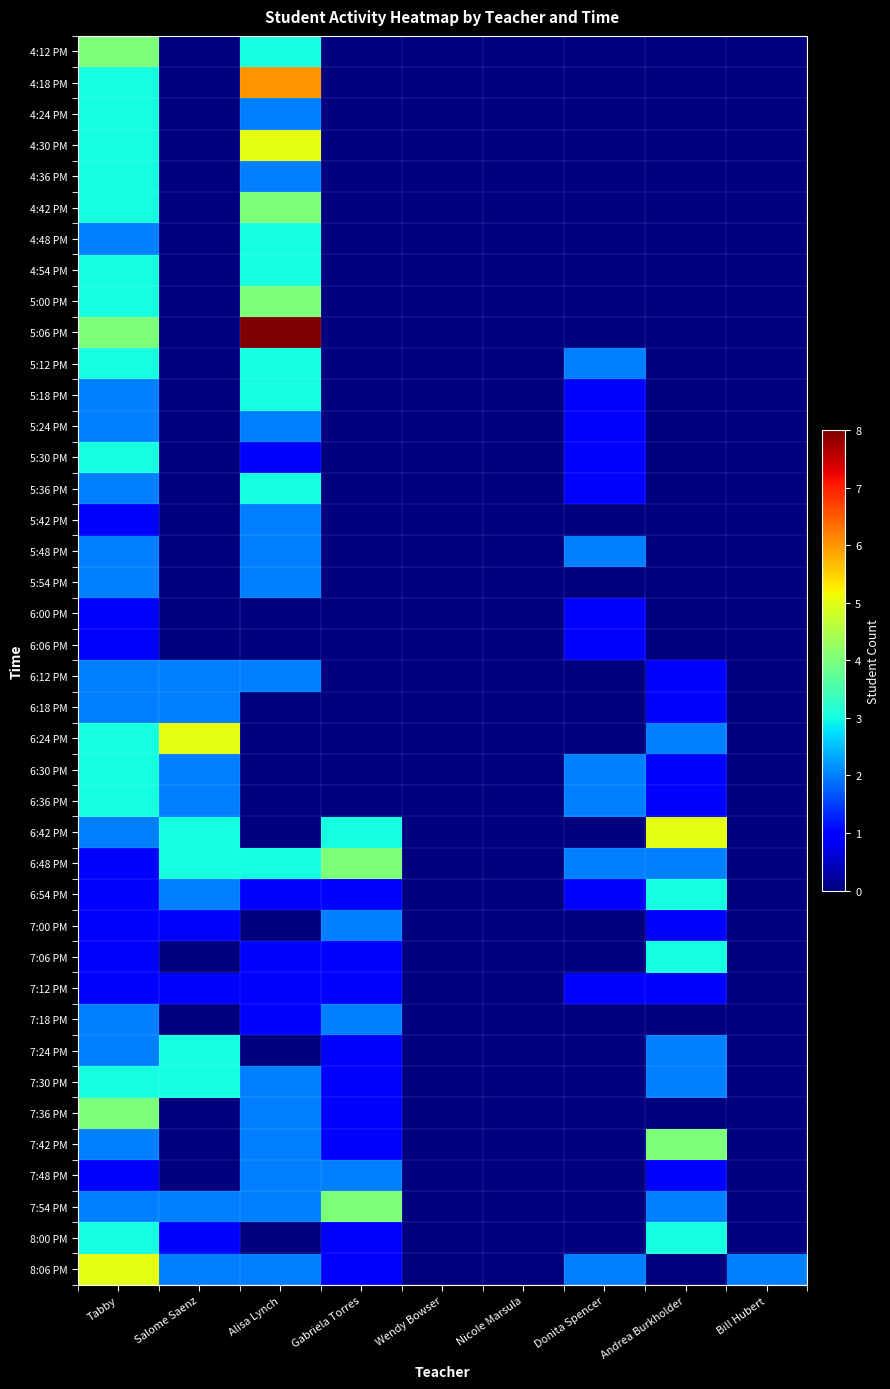

How many categories are shown in the chart?

9